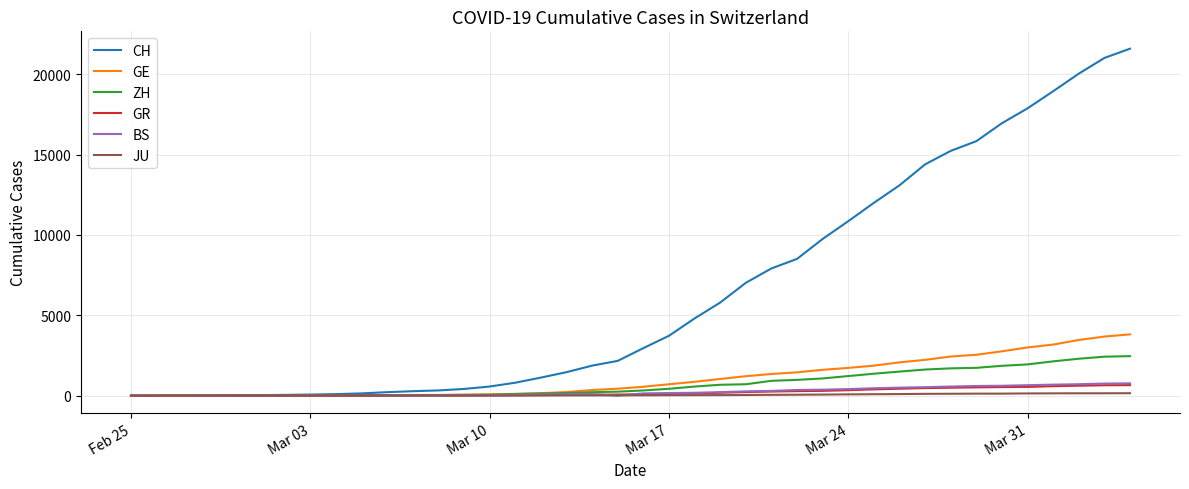

Which series has the largest range (max minus min)?

CH